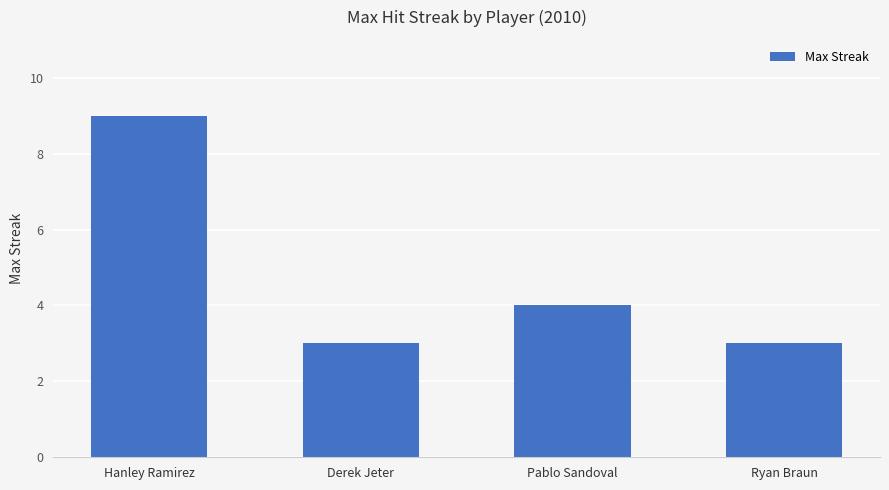

What is the change in value from Hanley Ramirez to Pablo Sandoval?

-5